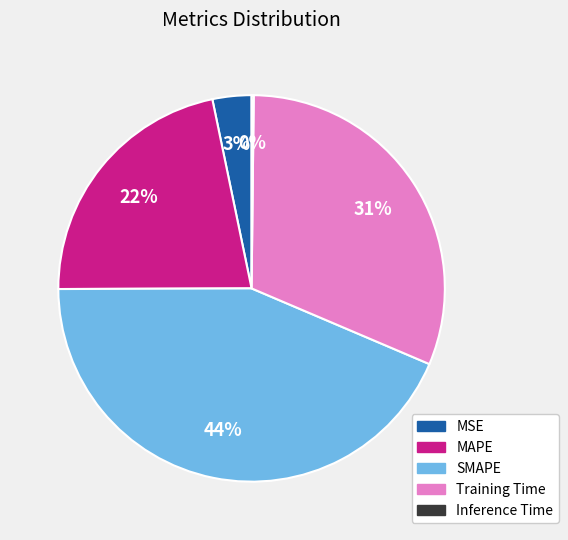

Does MAPE account for over 50% of the chart?

No